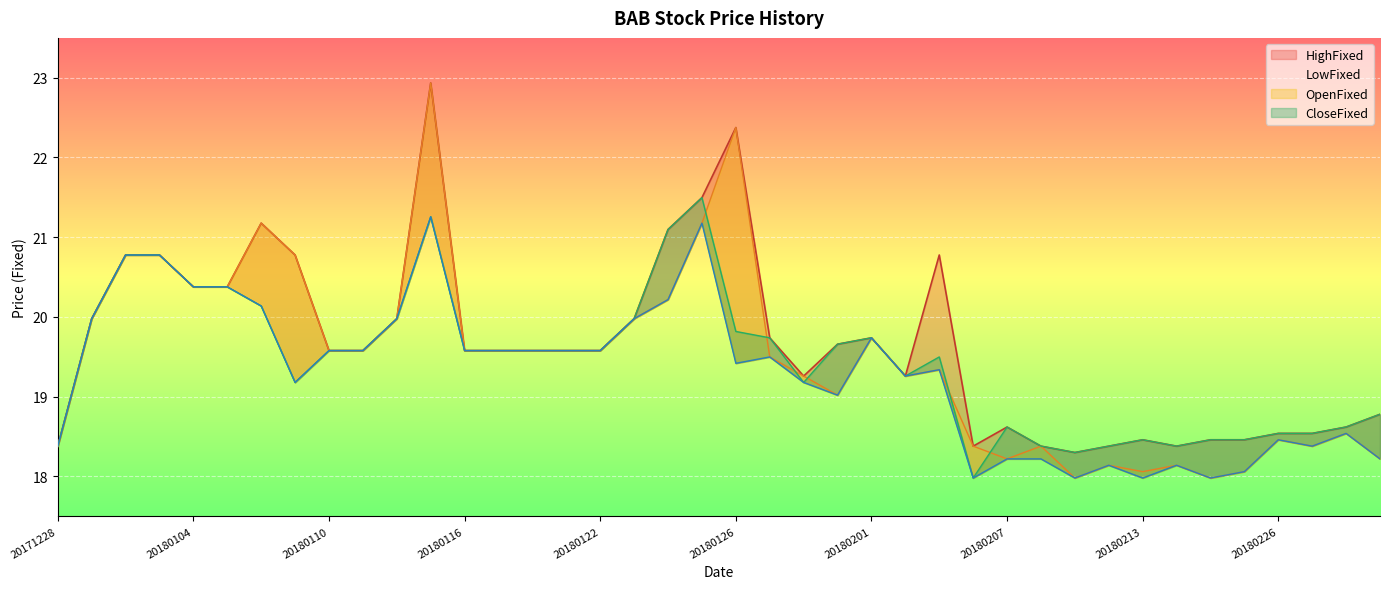

The OpenFixed series shows 20.4 at 20180105. True or false?

True